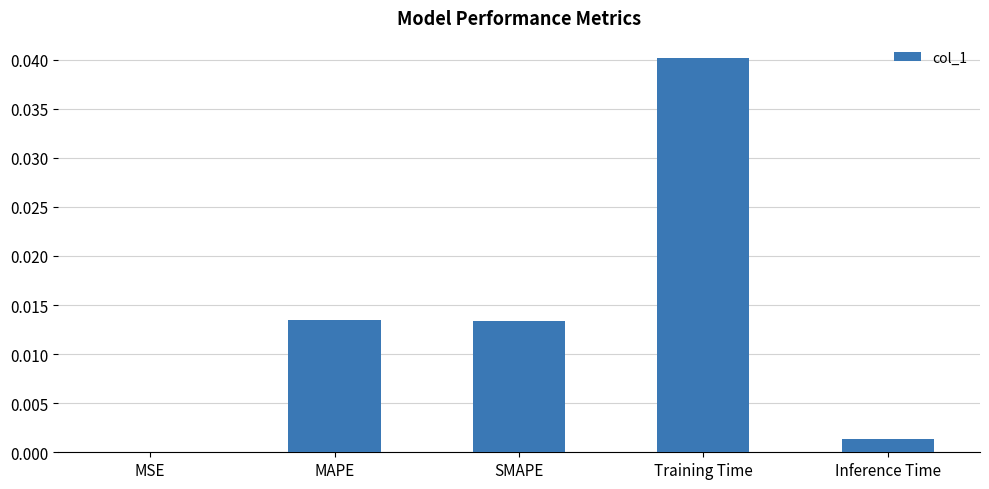

Is it true that the value at MAPE is 0.0?

True